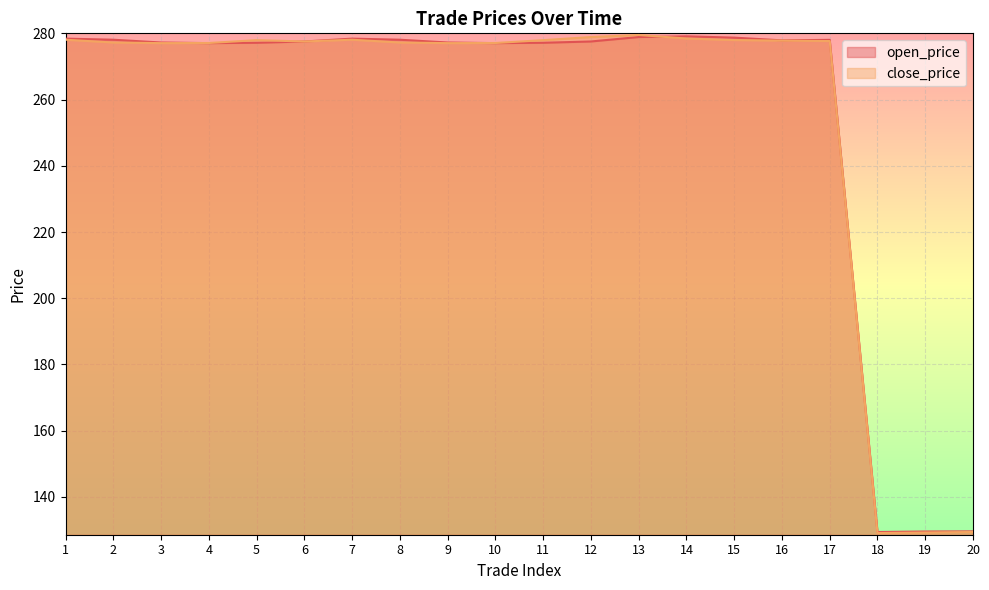

At which category does the chart reach its minimum across all series?

18